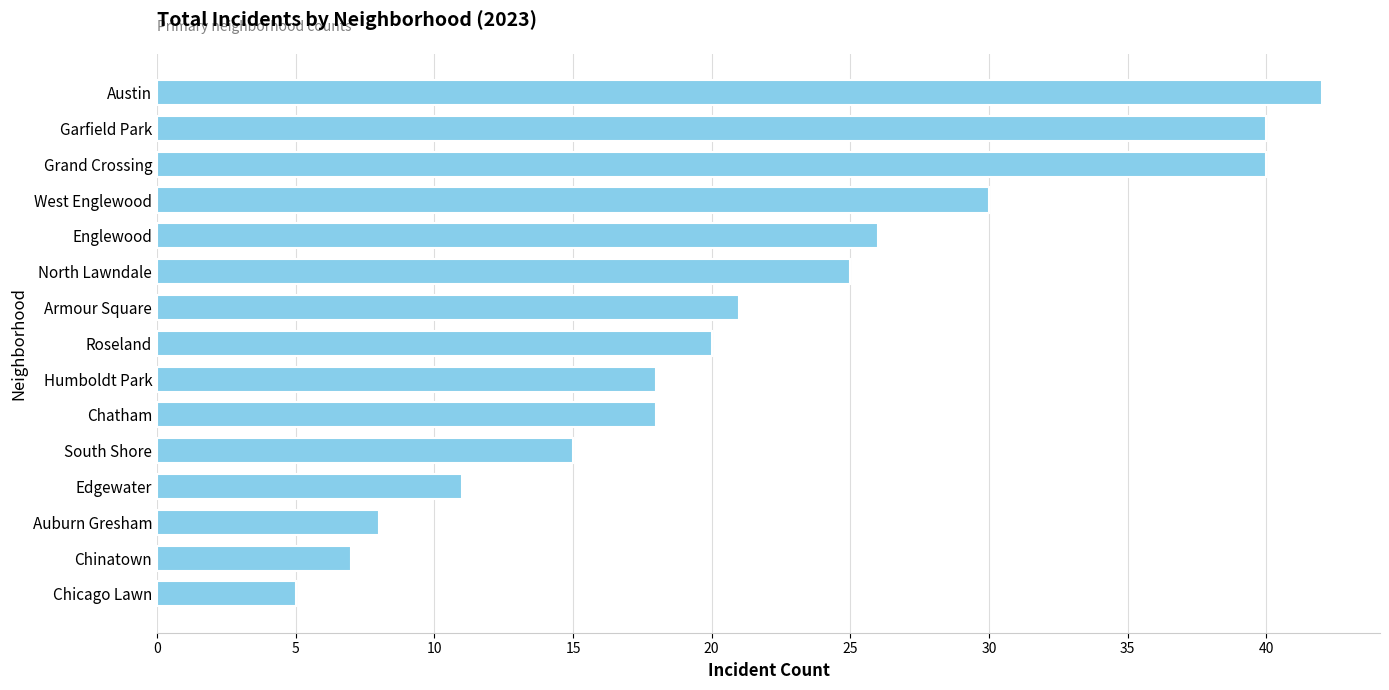

What is the smallest value displayed?

5